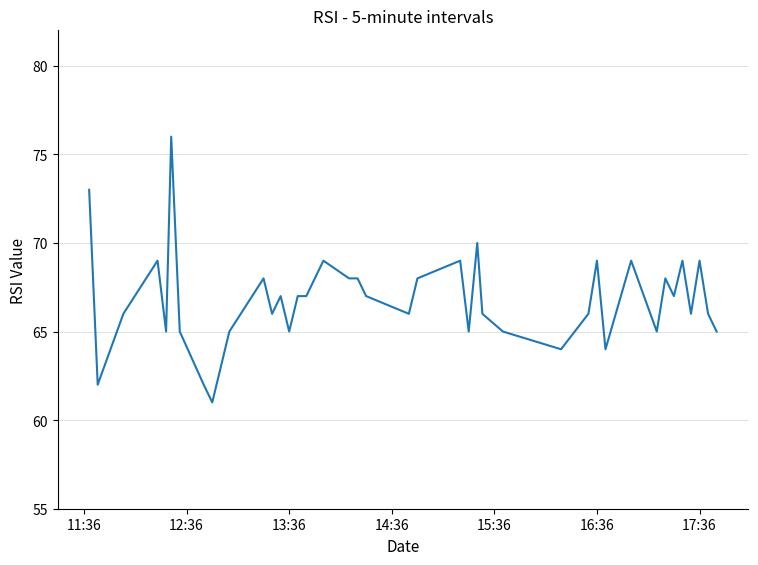

What is the difference between the maximum and minimum values?

15